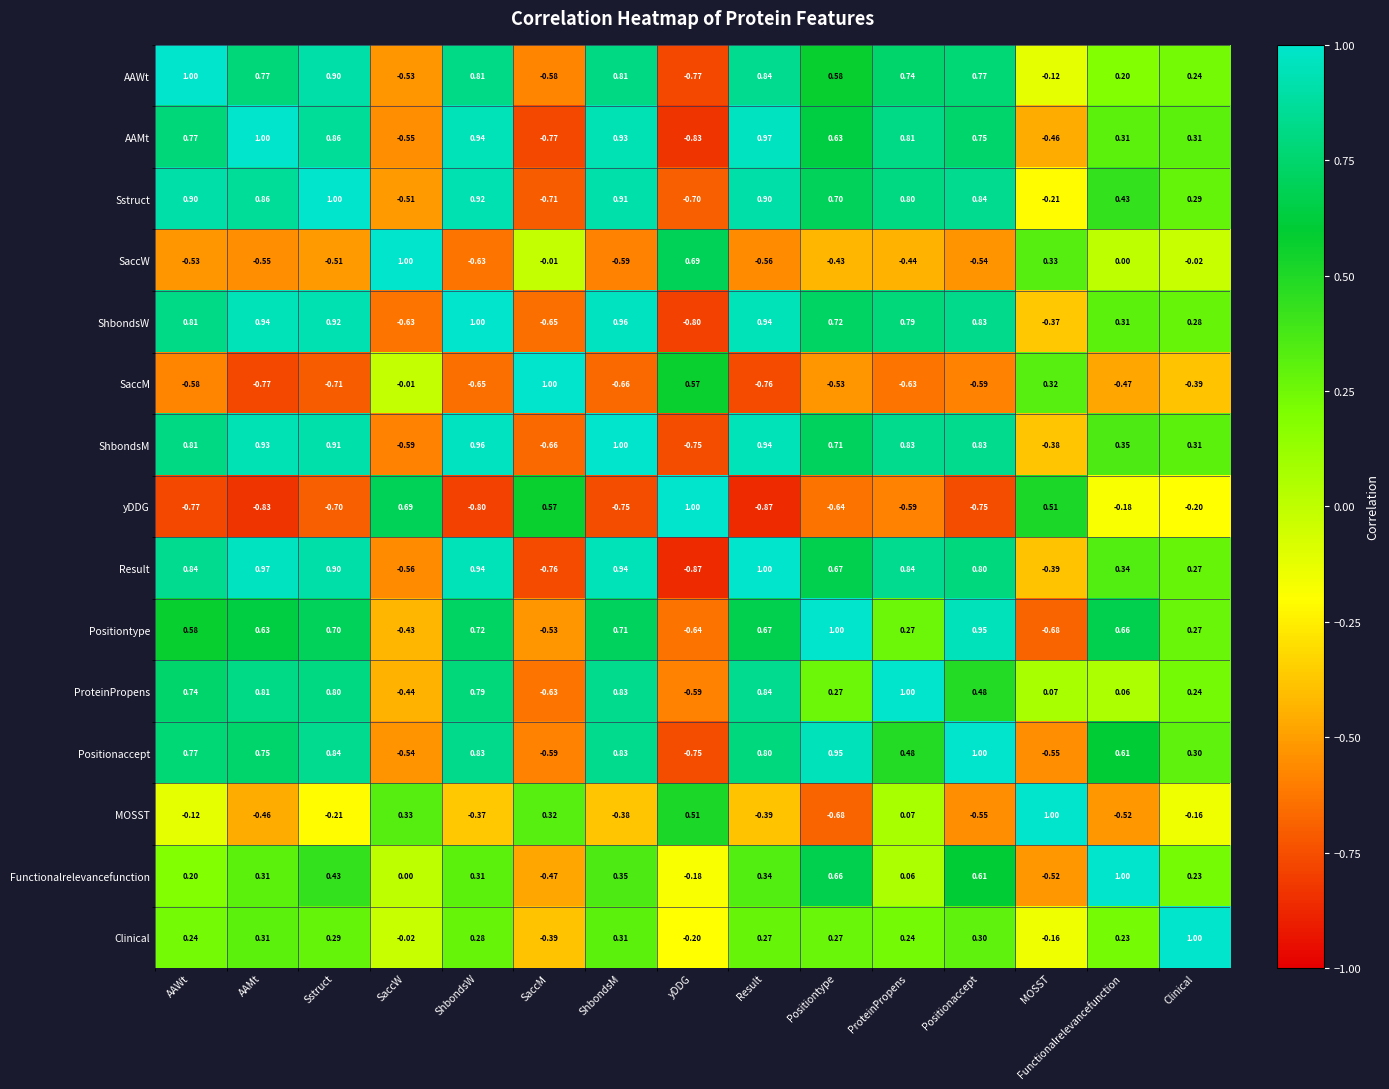

At which label does AAMt reach its minimum?

yDDG